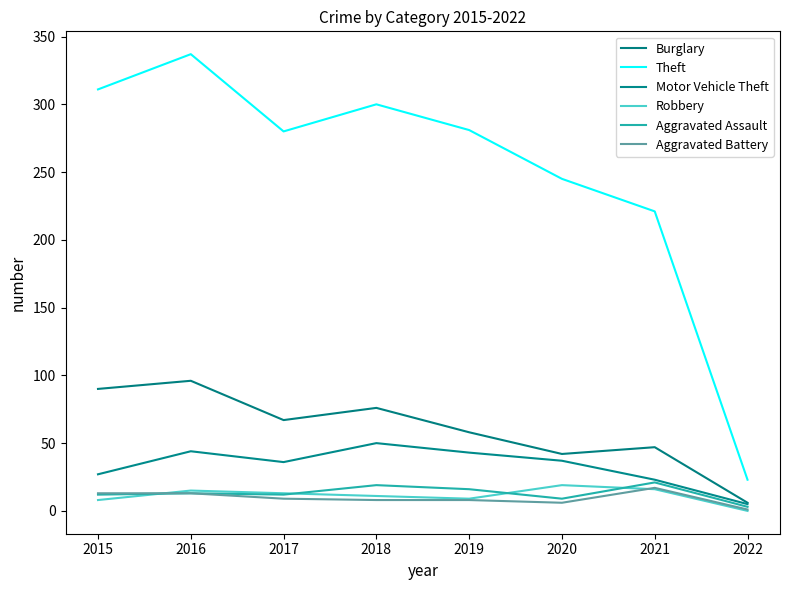

Count the number of categories in the chart.

8